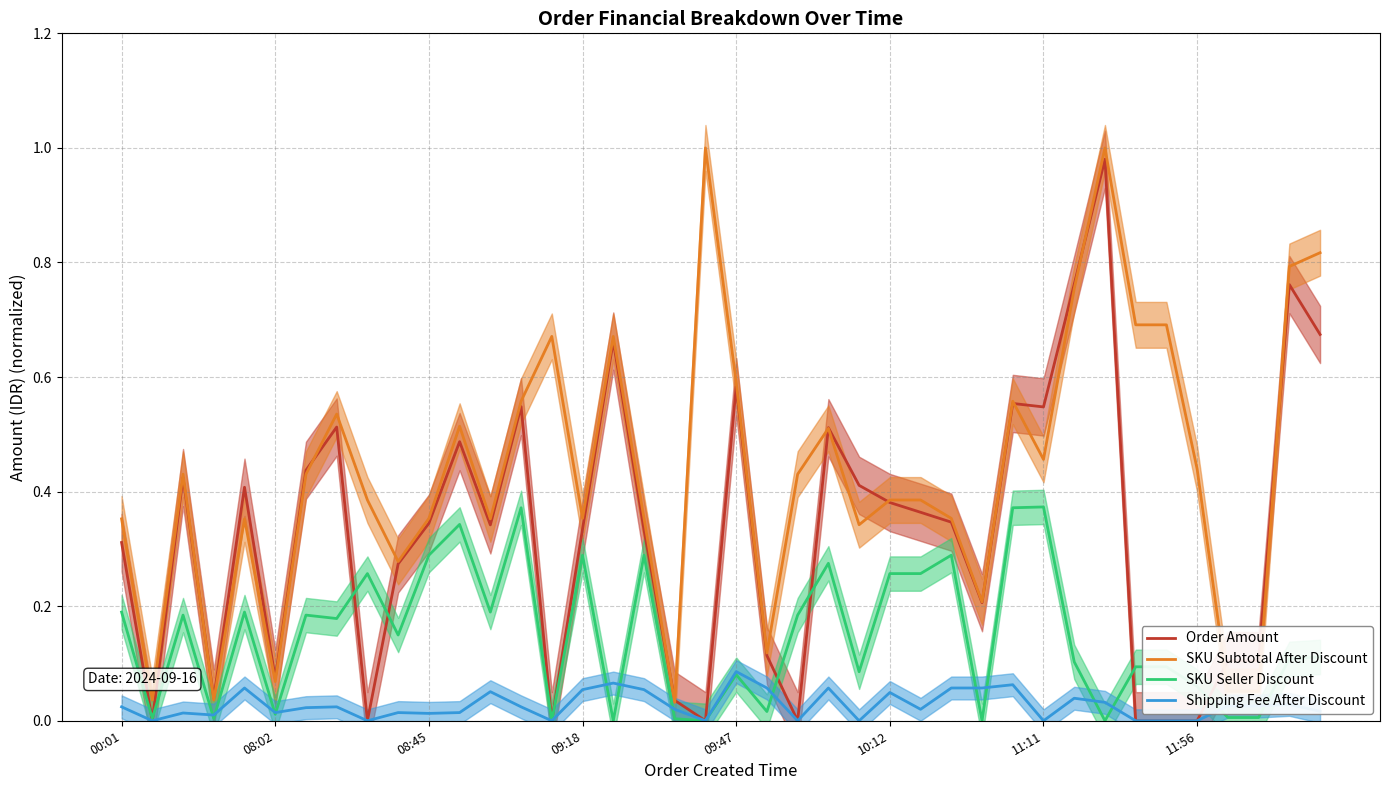

True or false: SKU Subtotal After Discount and Shipping Fee After Discount cross at least once.

False